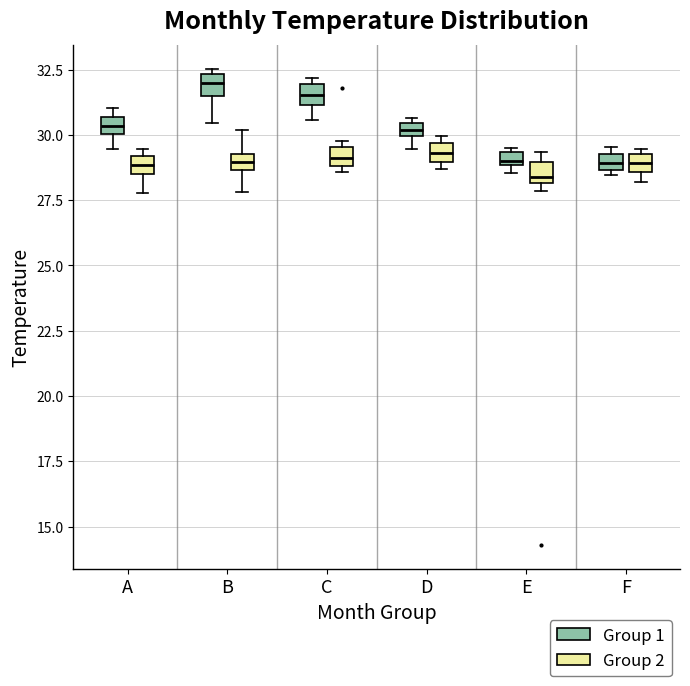

Where does the lower whisker of the box for A (Group 2) end on the y-axis? The values are not printed on the chart, so give them approximately, as read against the axis.

28.0